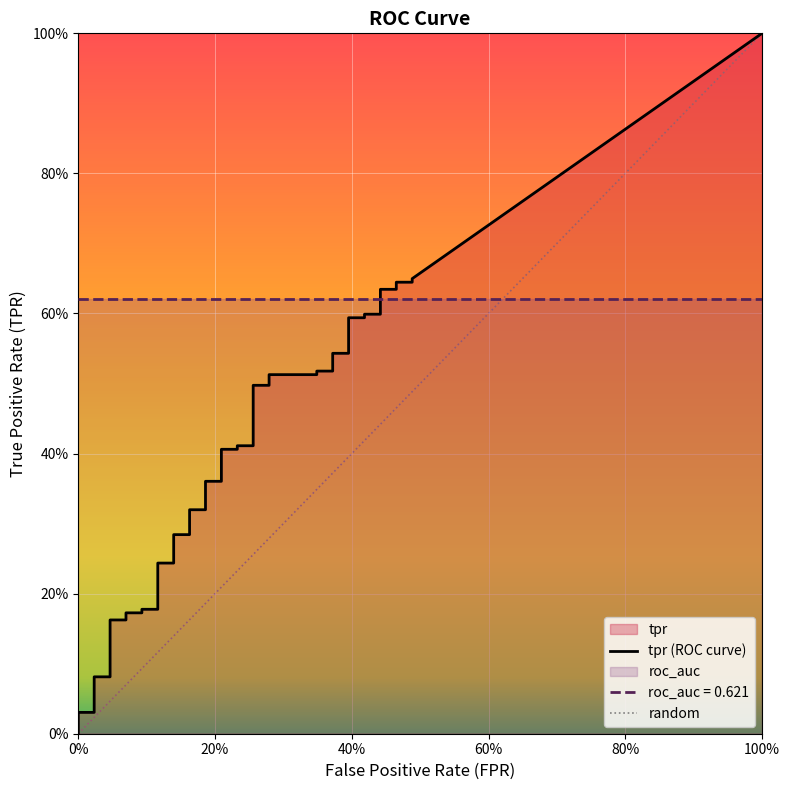

Does the chart display data point markers on the line(s)?

No